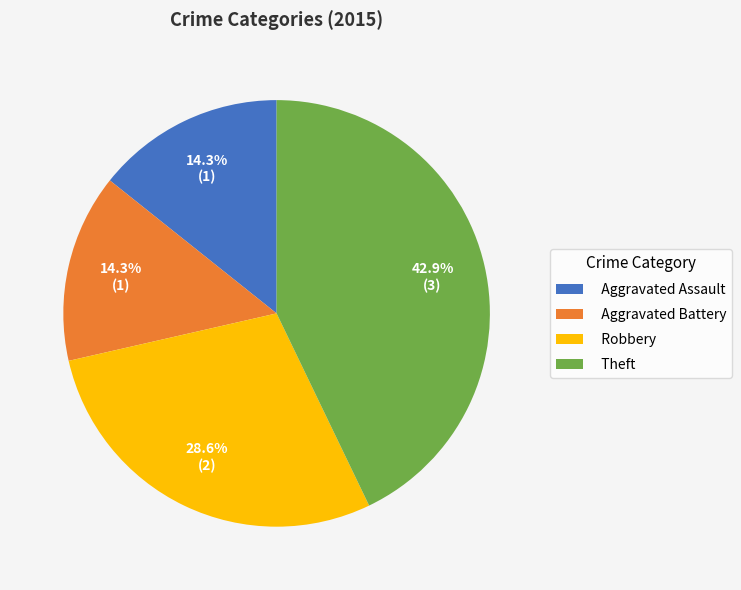

How many segments does this pie chart have?

4